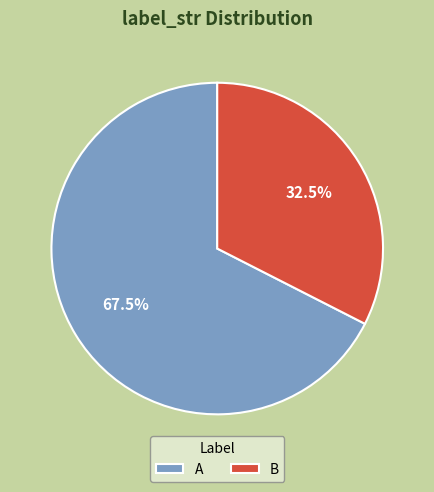

How many slices are in this pie chart?

2